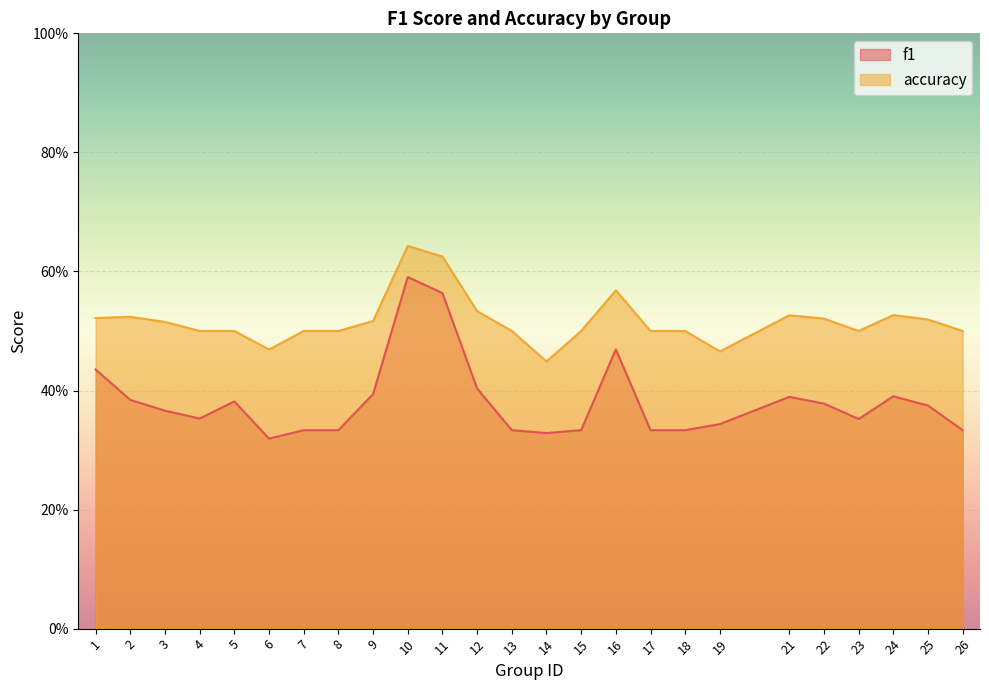

True or false: f1 has a value of 0.3 at 6.

True